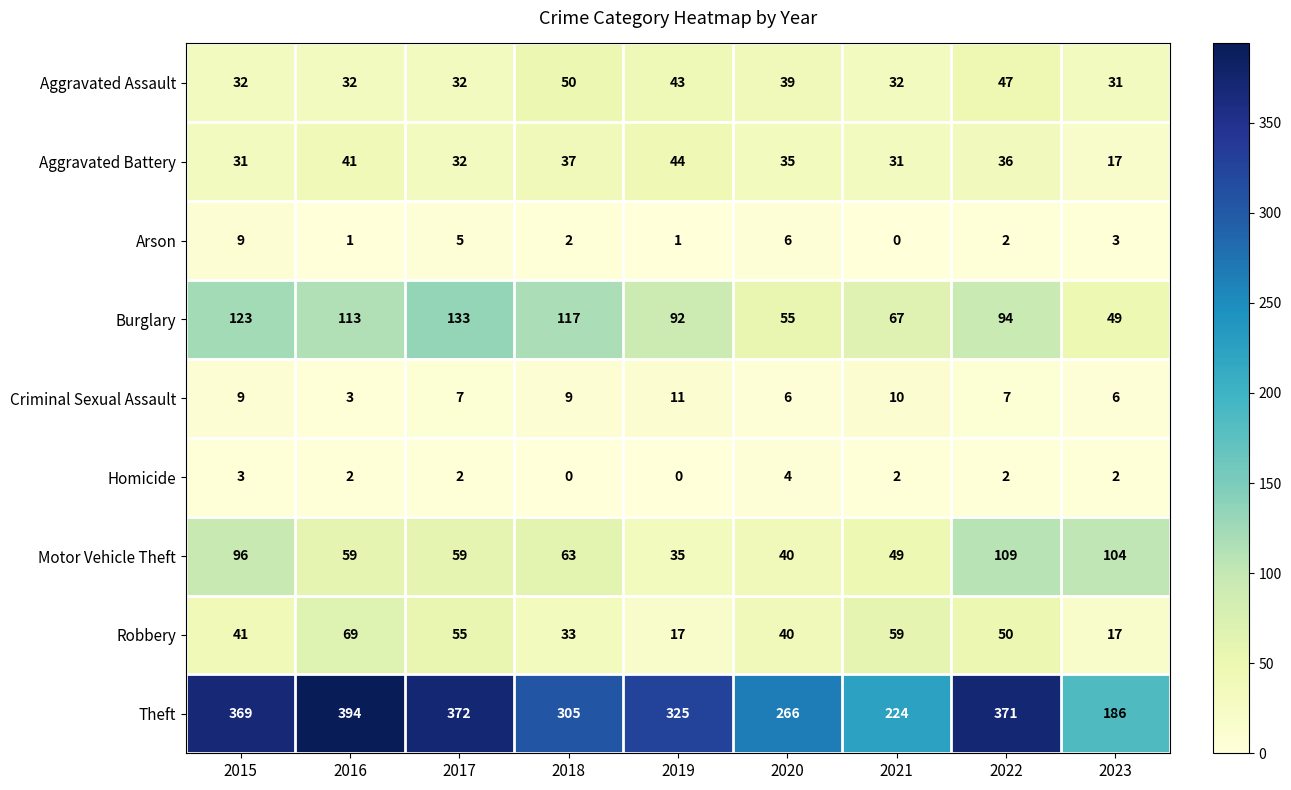

Count the number of data series in this chart.

9